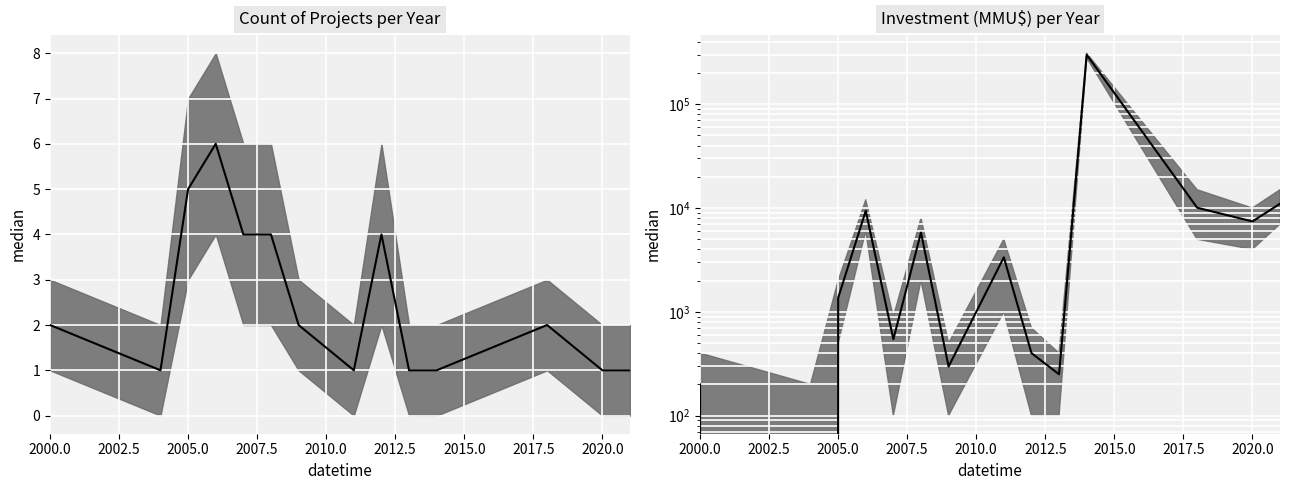

What are all the series names shown in the legend?

Count, Investment